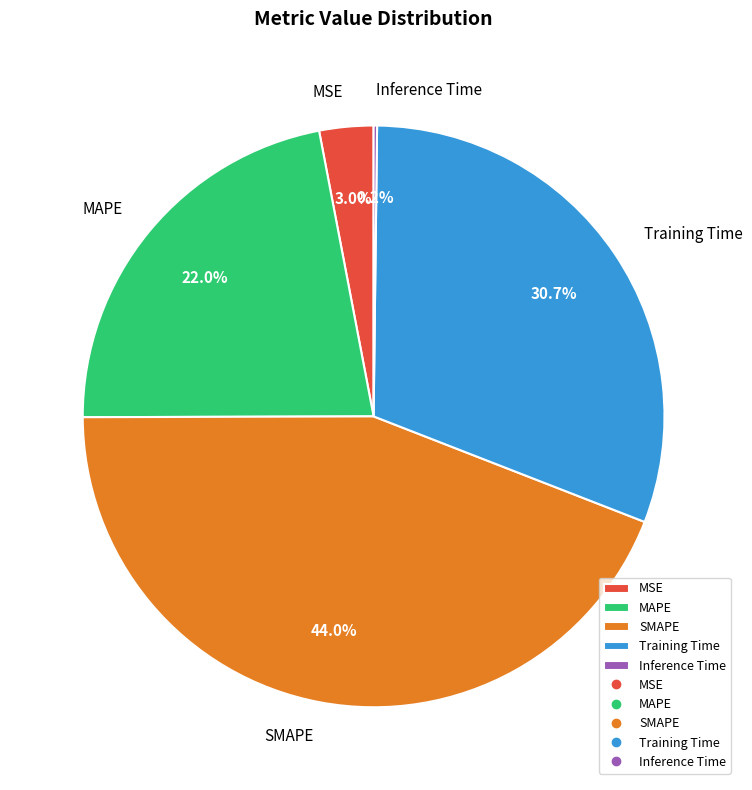

Between MAPE and MSE, which is larger?

MAPE